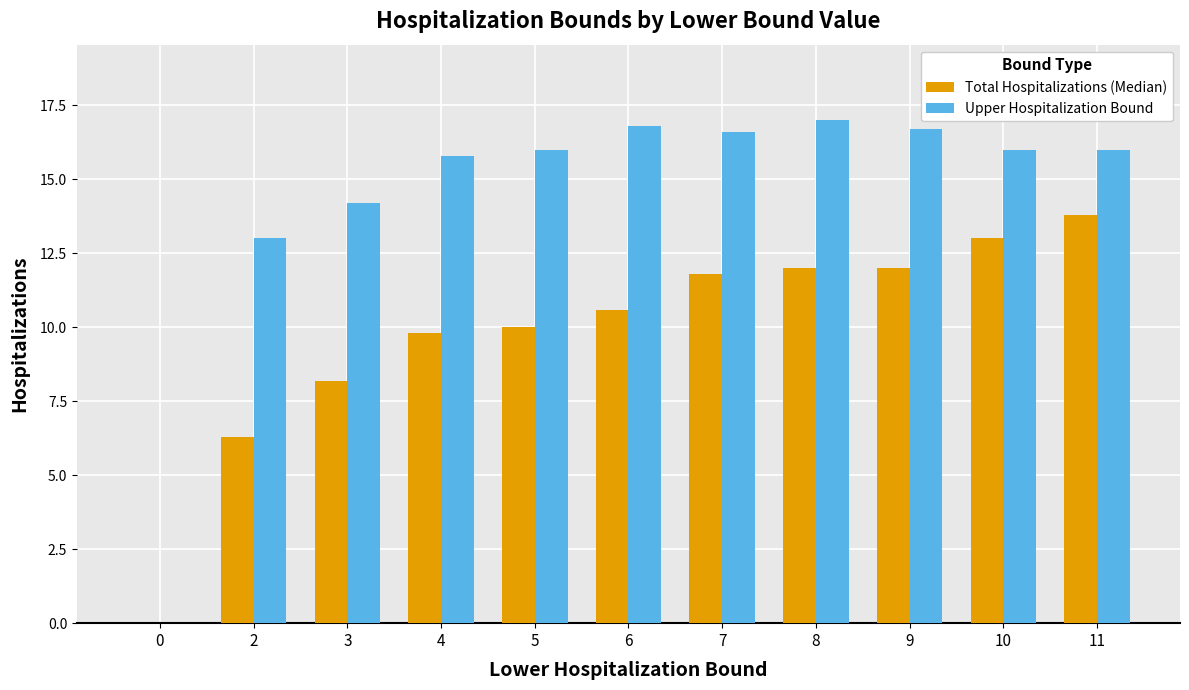

Are the bars horizontal?

No